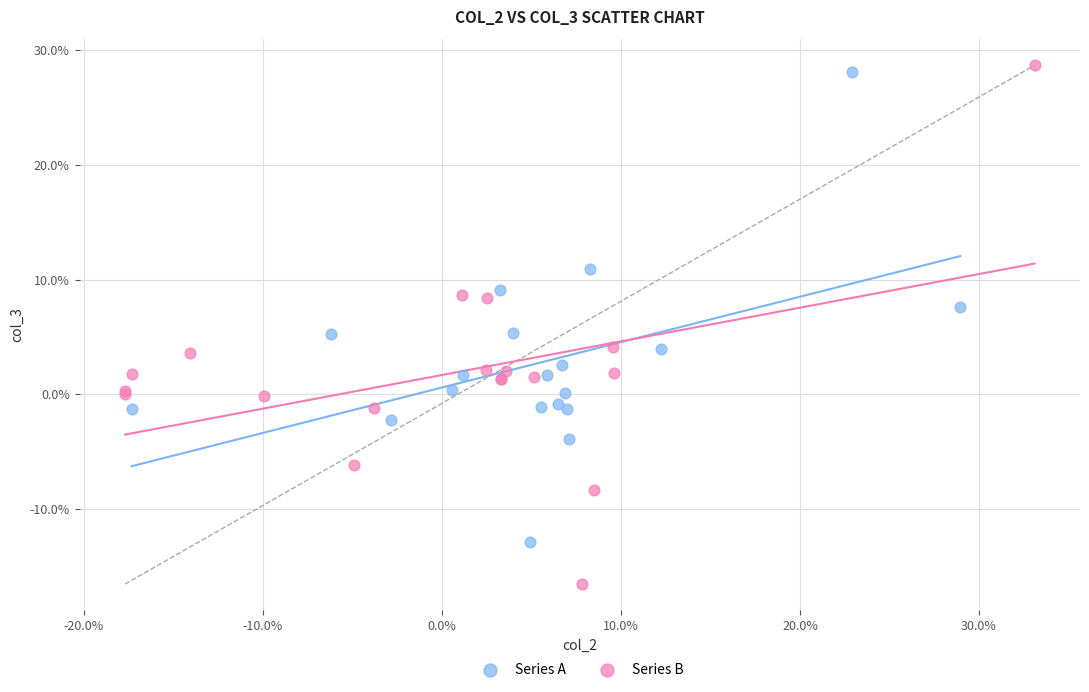

What are all the series names shown in the legend?

Series A, Series B